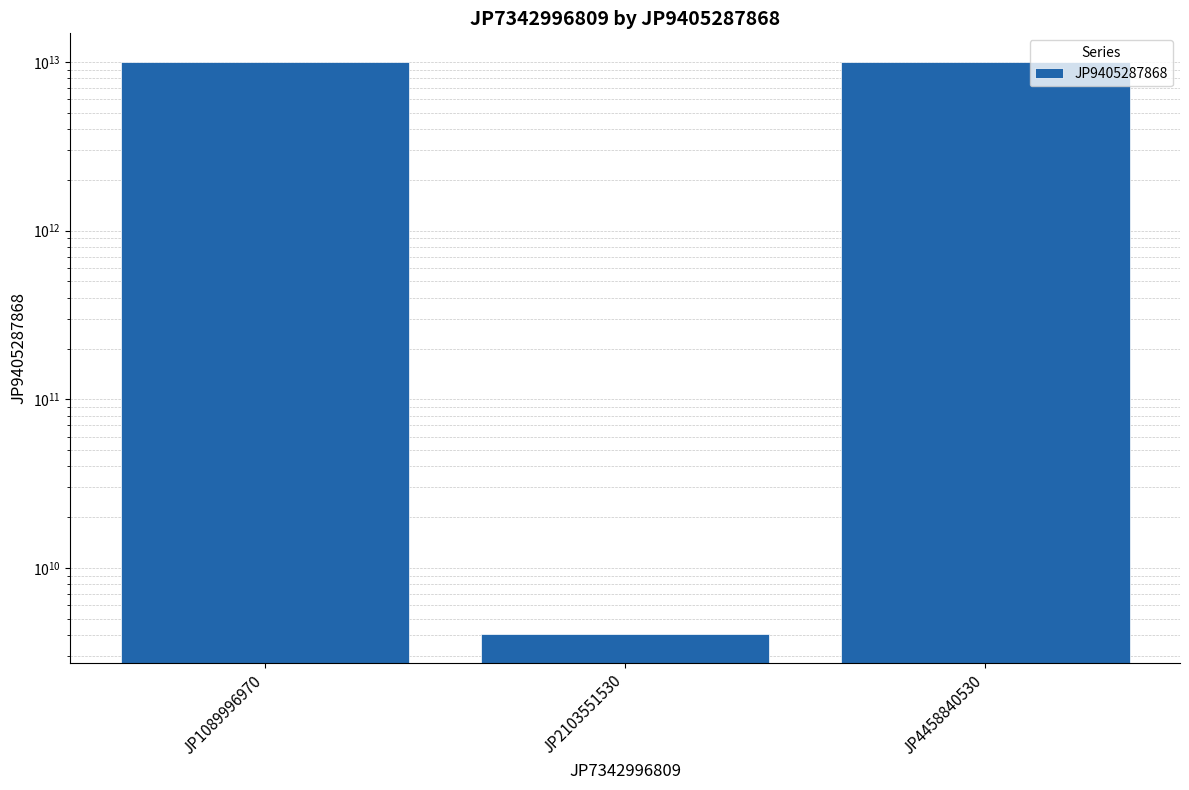

Reading left to right, extract all data points from this chart.

JP1089996970=10004942720257	JP2103551530=4044796635	JP4458840530=10004946857496